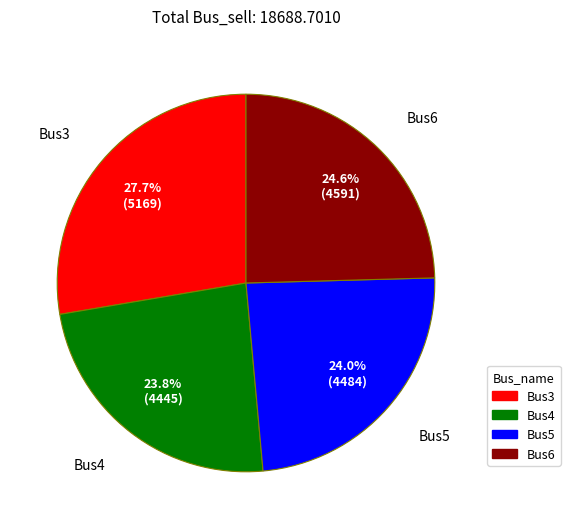

How many segments does this pie chart have?

4